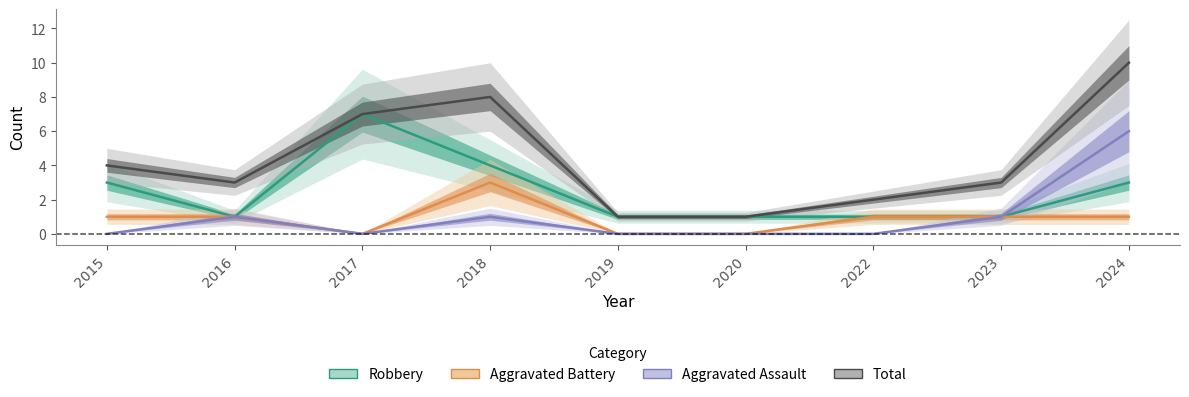

List the labels in order of Total value, largest first.

2024, 2018, 2017, 2015, 2016, 2023, 2022, 2019, 2020